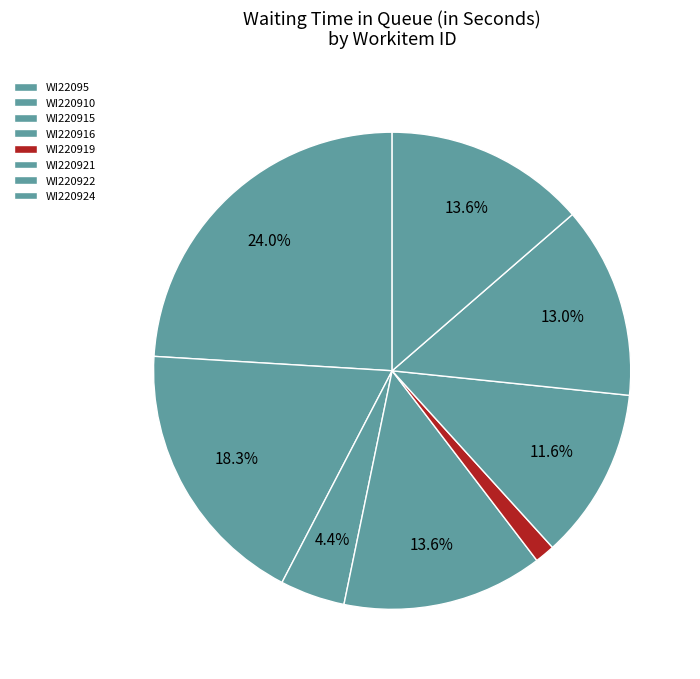

Count the number of slices in the pie.

8